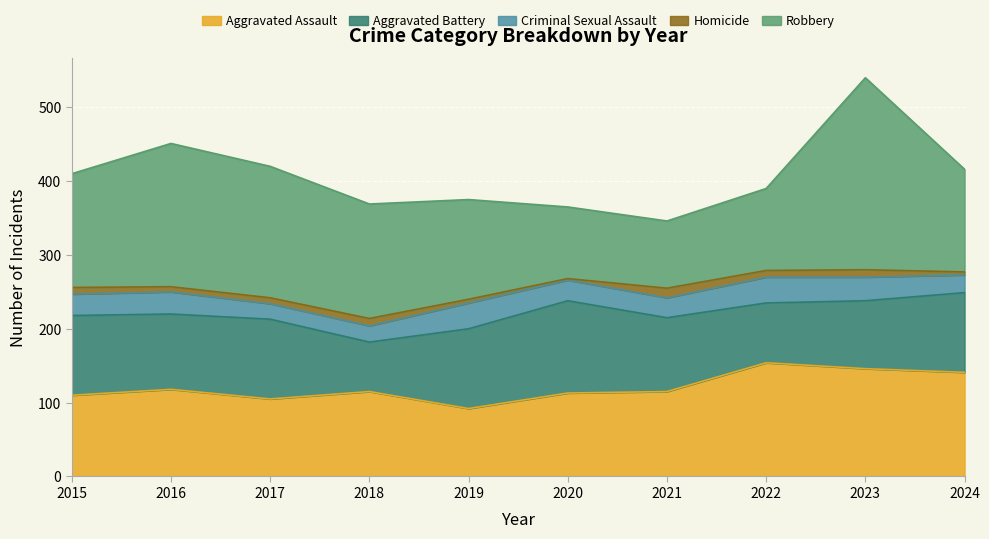

What is the value of the Homicide point at the 5th from the left?

5